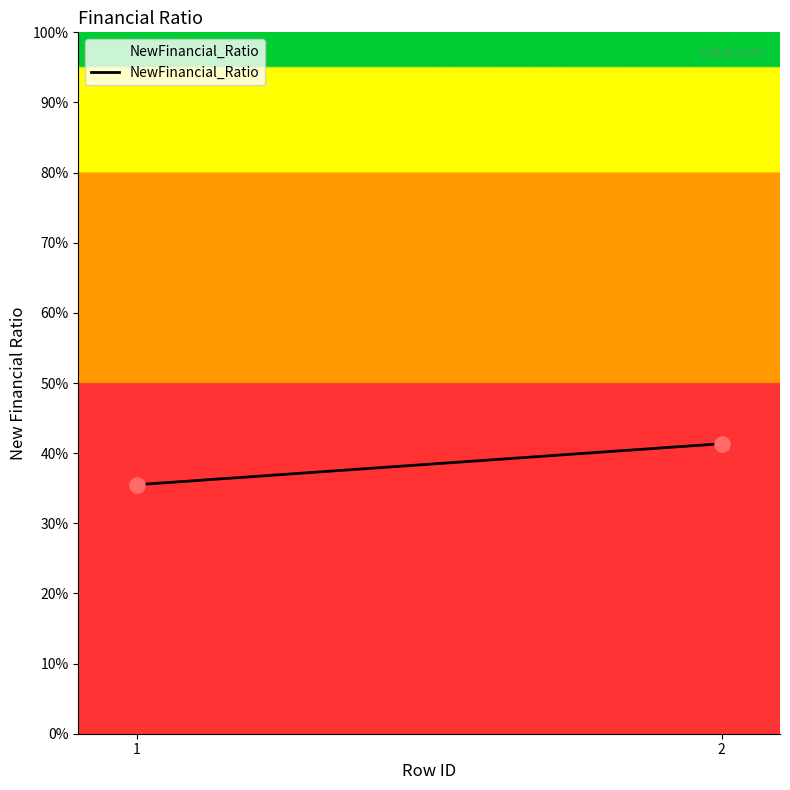

Does the chart have visible grid lines?

No